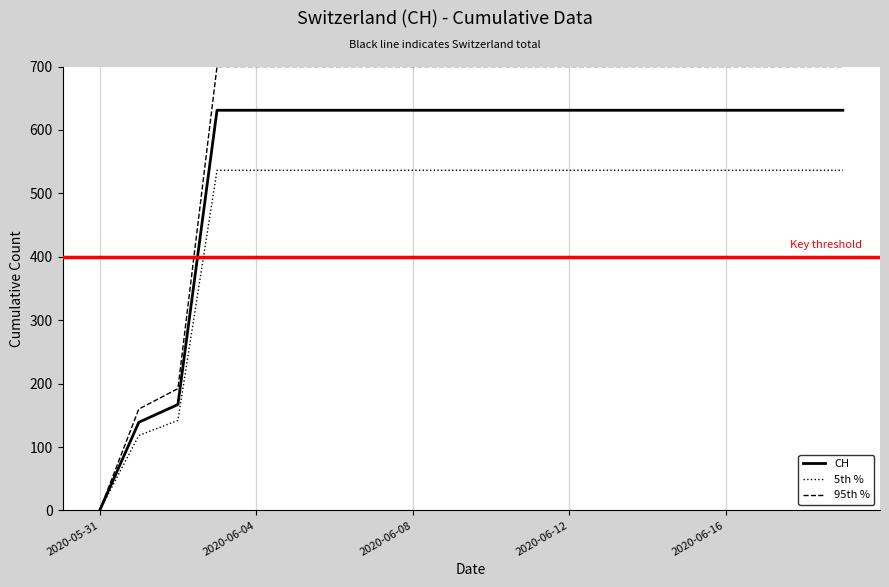

Which series has the largest total across all categories?

95th %